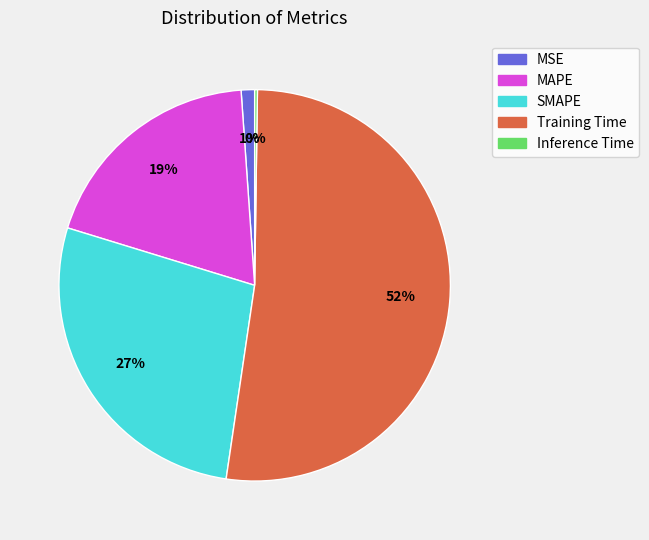

Which slice is the largest?

Training Time